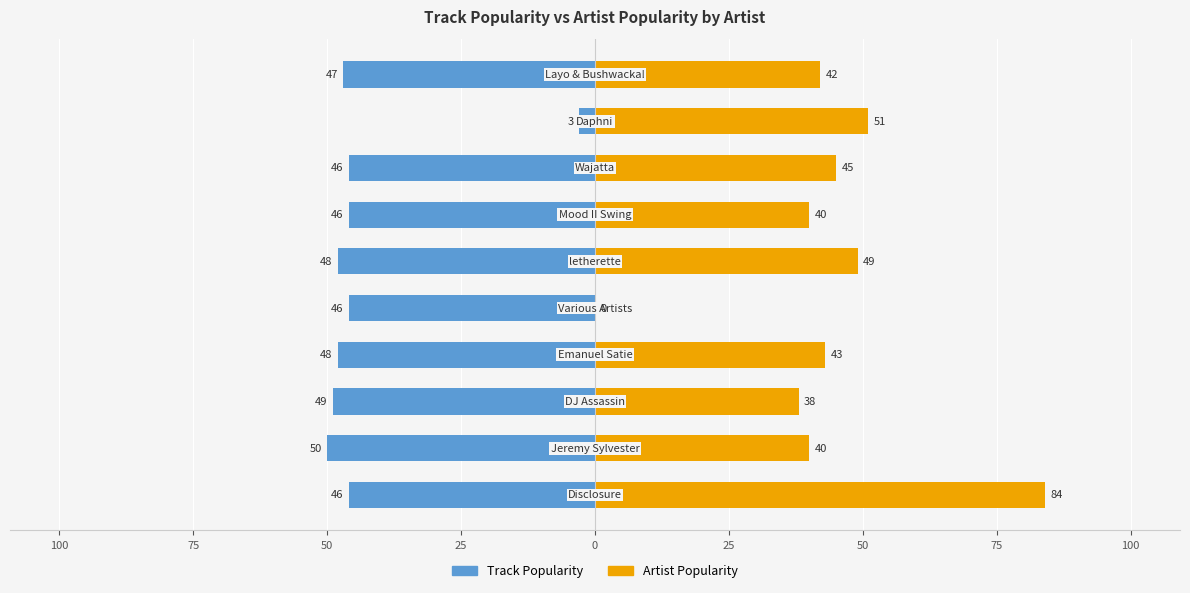

What is the difference between the highest and lowest values at 100?

90